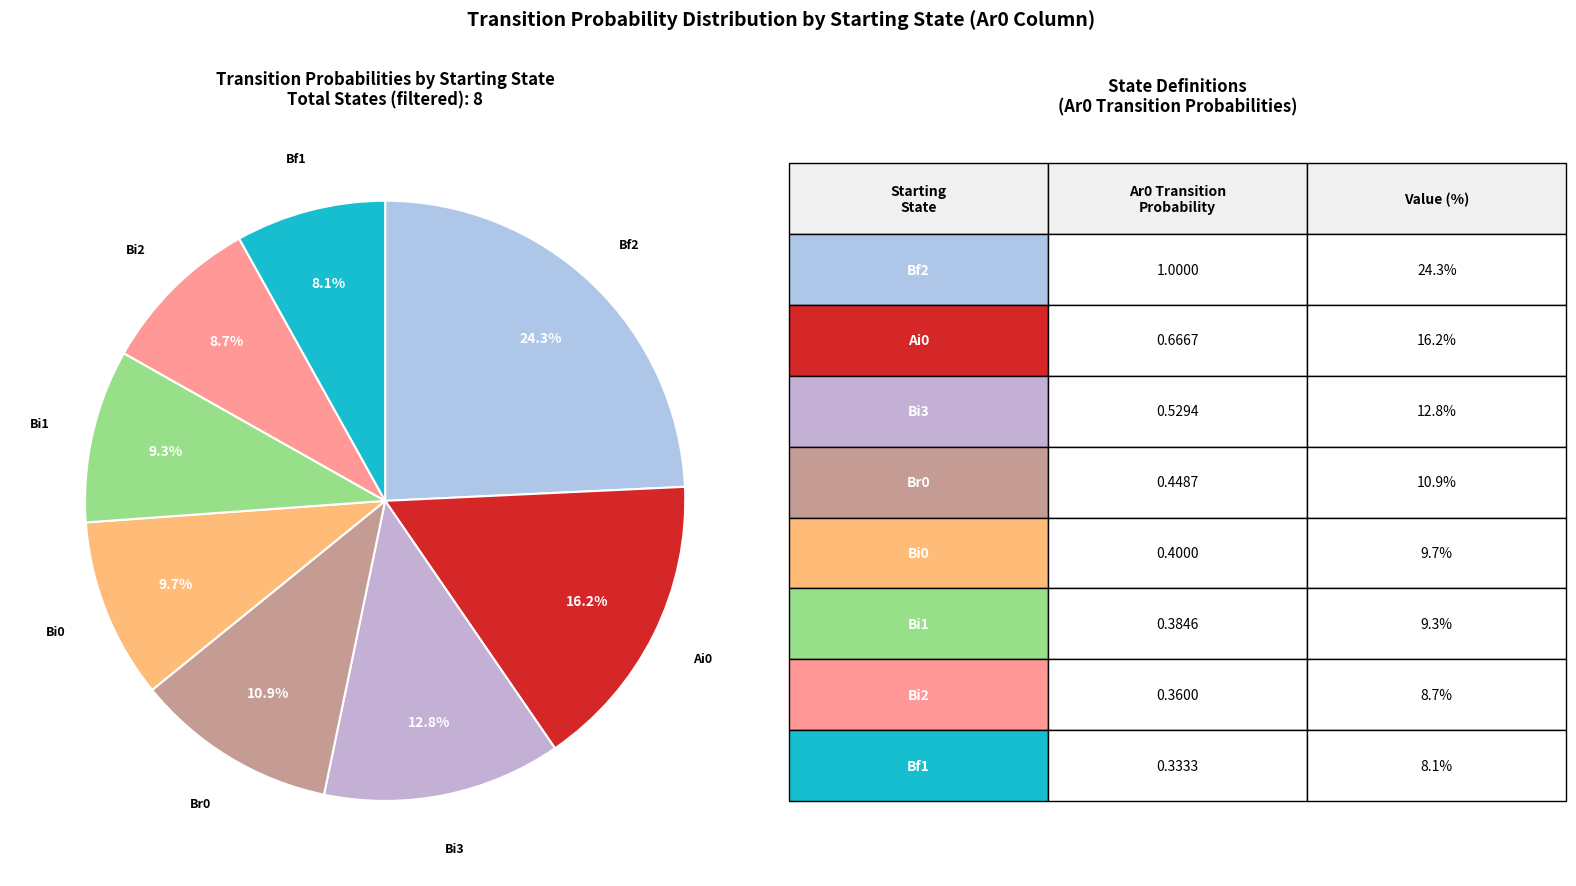

To the nearest percent, what is the average slice percentage?

12%